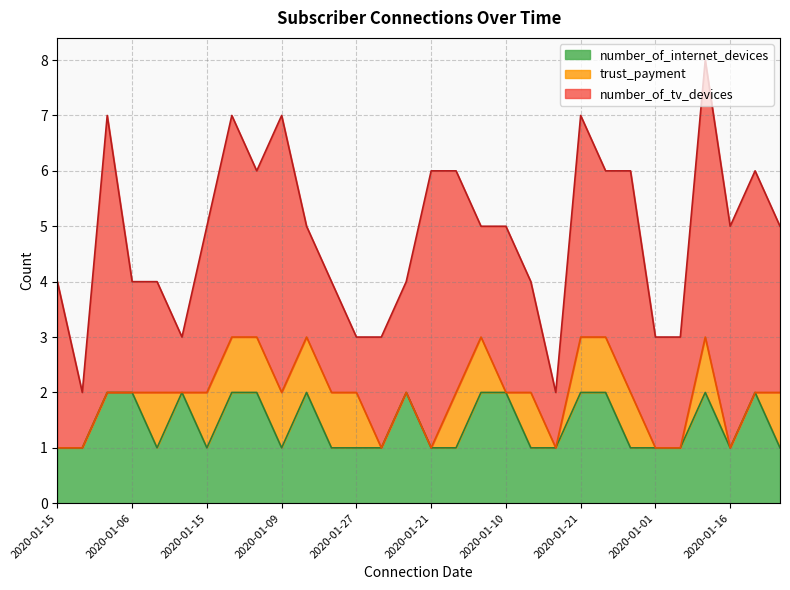

True or false: number_of_tv_devices and trust_payment cross at least once.

False